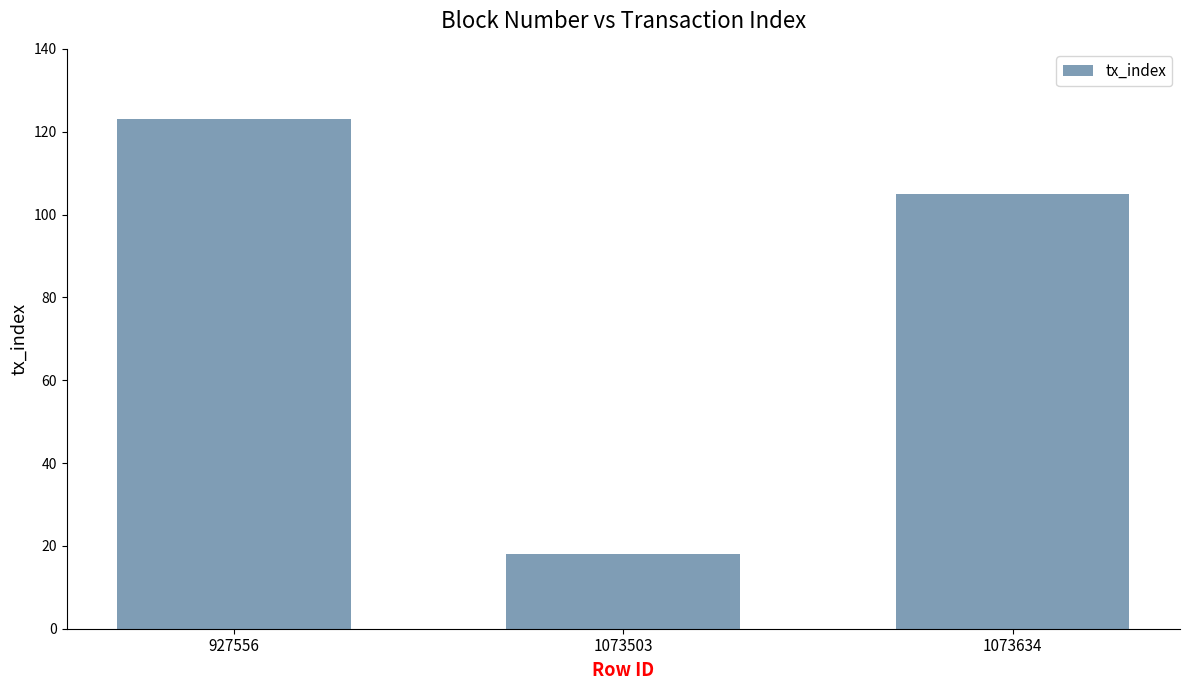

Reading left to right, transcribe all the data shown in this chart.

927556=123	1073503=18	1073634=105